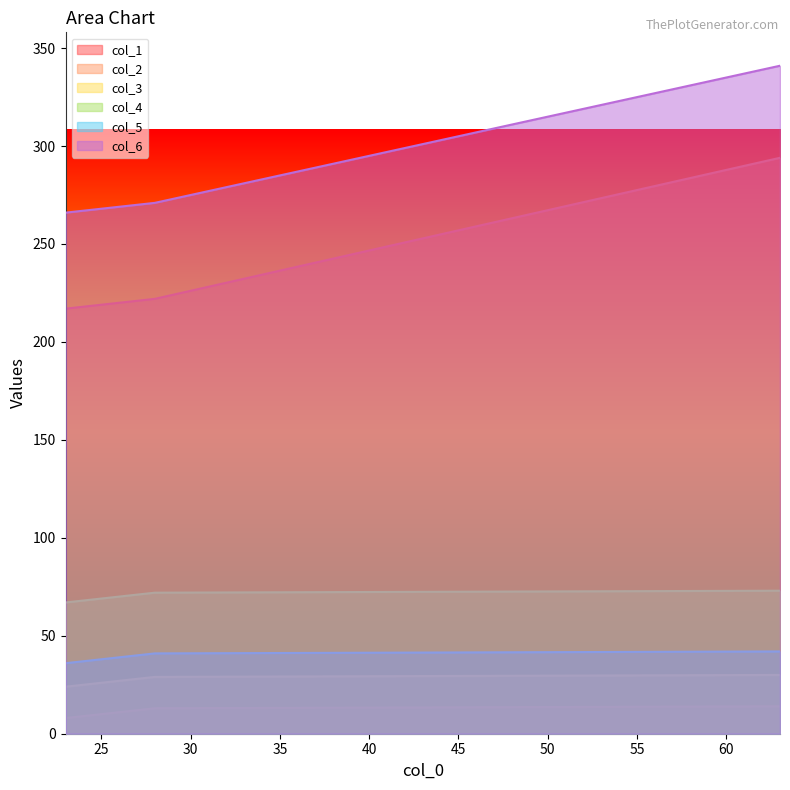

Reading right to left, what are all the values shown in this chart?

col_1: 63=294	28=222	27=221	26=220	25=219	24=218	23=217
col_2: 63=14	28=13	27=12	26=11	25=10	24=9	23=8
col_3: 63=30	28=29	27=28	26=27	25=26	24=25	23=24
col_4: 63=73	28=72	27=71	26=70	25=69	24=68	23=67
col_5: 63=42	28=41	27=40	26=39	25=38	24=37	23=36
col_6: 63=341	28=271	27=270	26=269	25=268	24=267	23=266